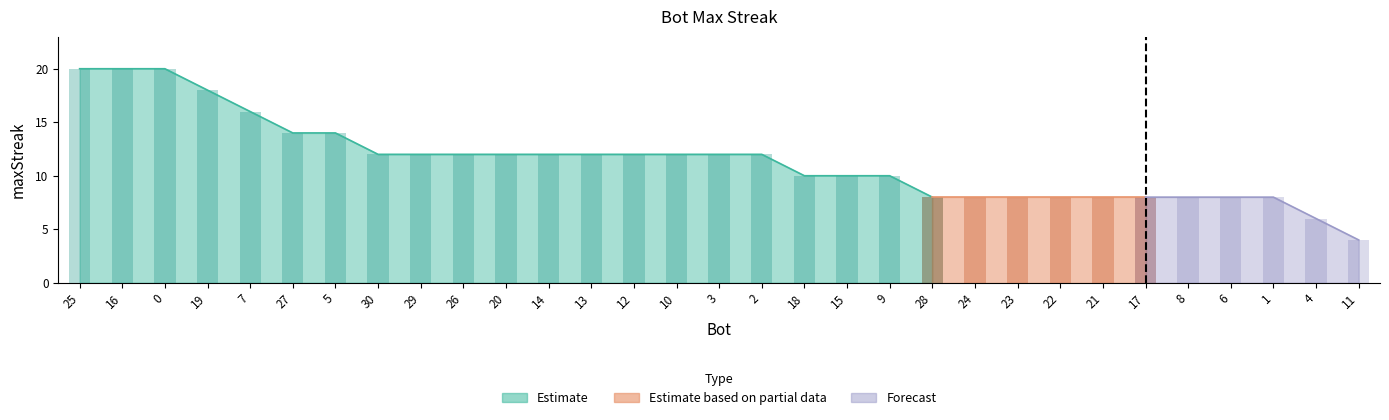

What is the change in value from 7 to 22?

-8